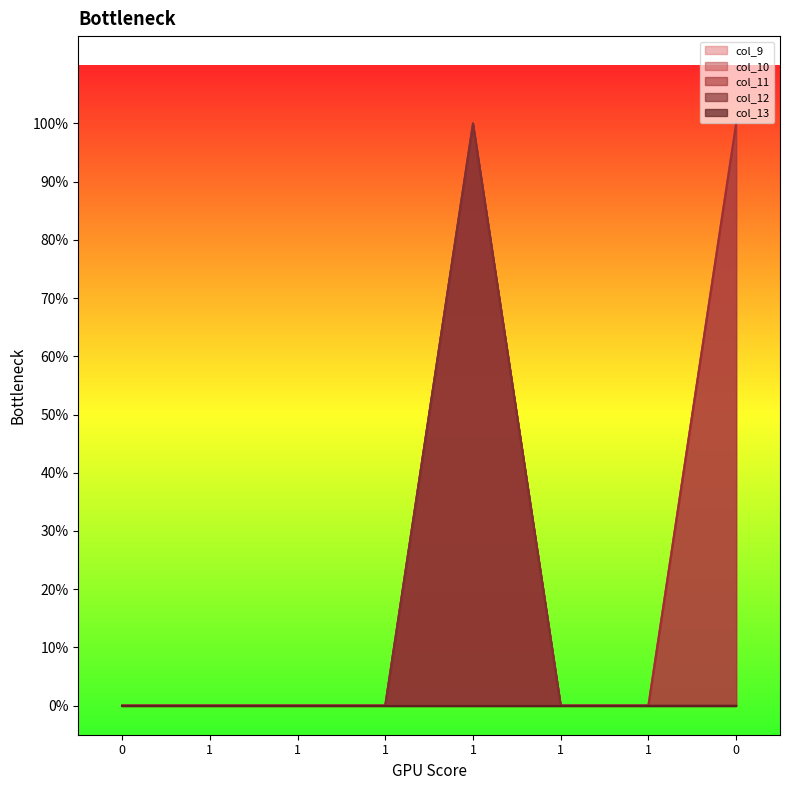

At which category is the sum across all series the highest?

1